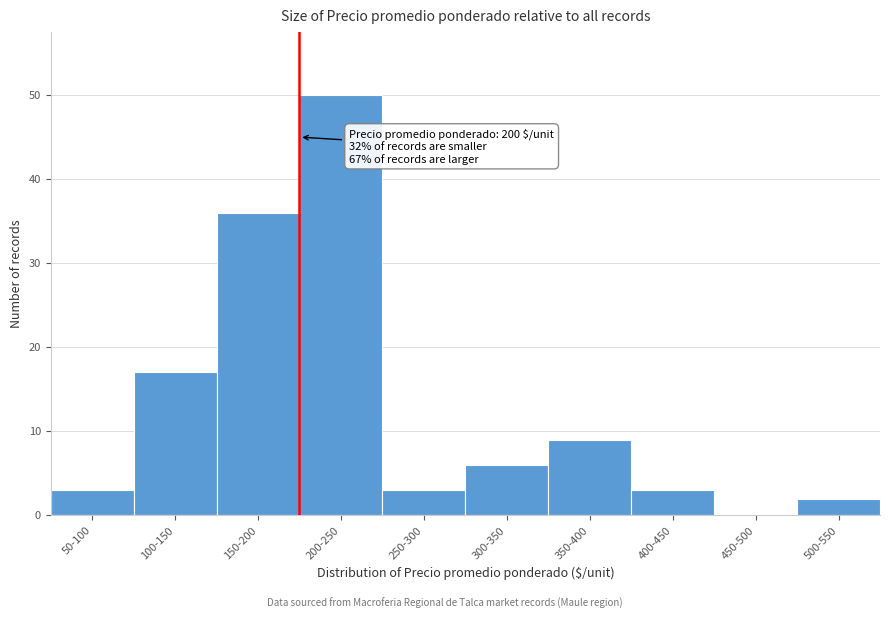

Reading left to right, transcribe all the data shown in this chart.

50-100=3	100-150=17	150-200=36	200-250=50	250-300=3	300-350=6	350-400=9	400-450=3	450-500=0	500-550=2